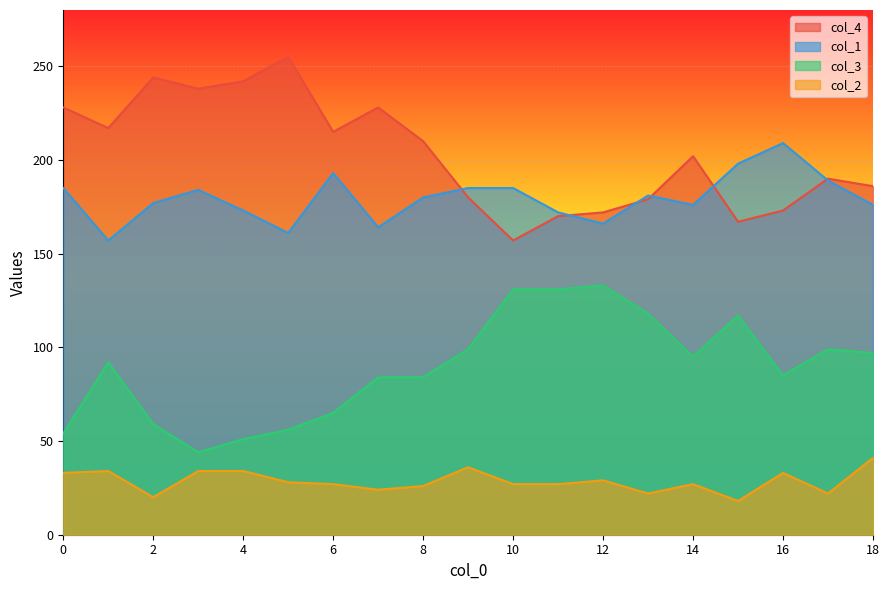

What is the highest value of the col_3 series?

133